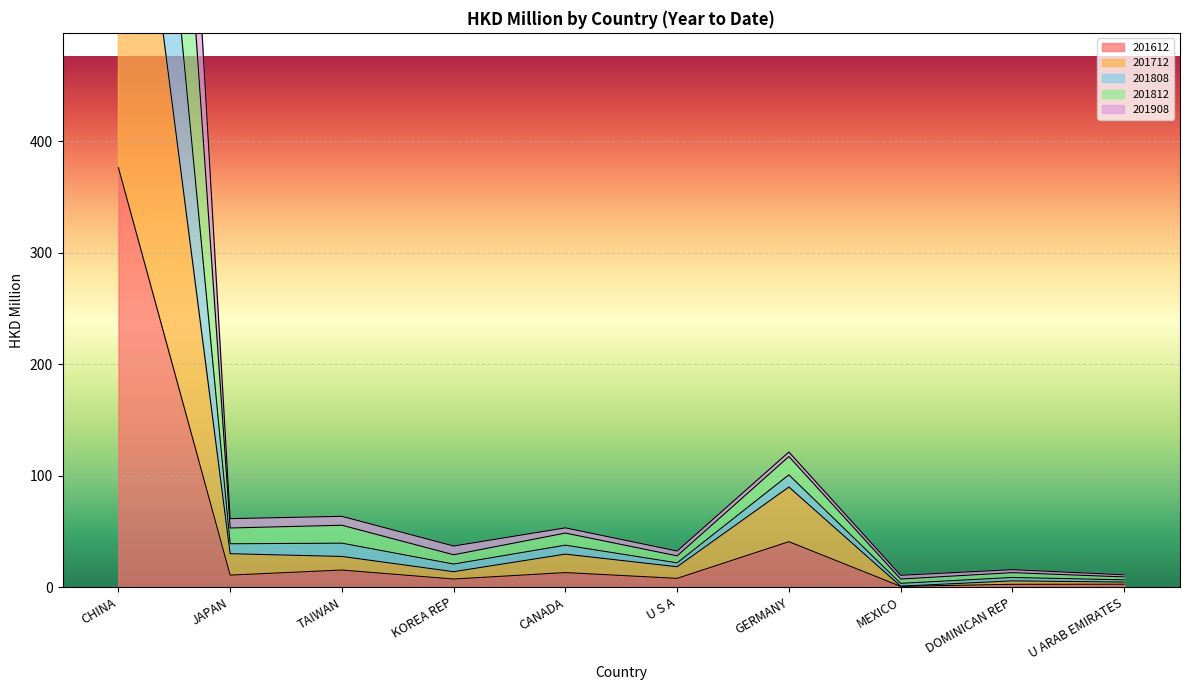

At which category does 201808 reach its first local peak?

TAIWAN